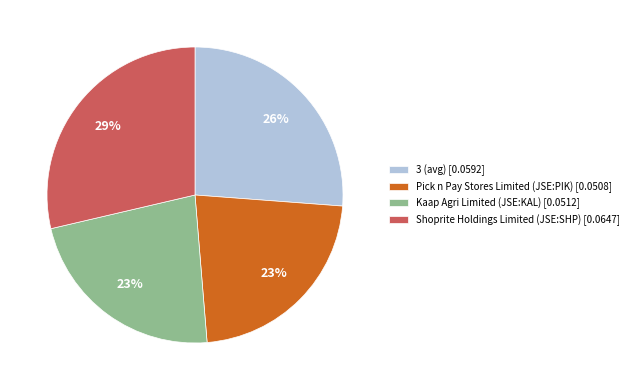

Does any single category account for the majority?

No